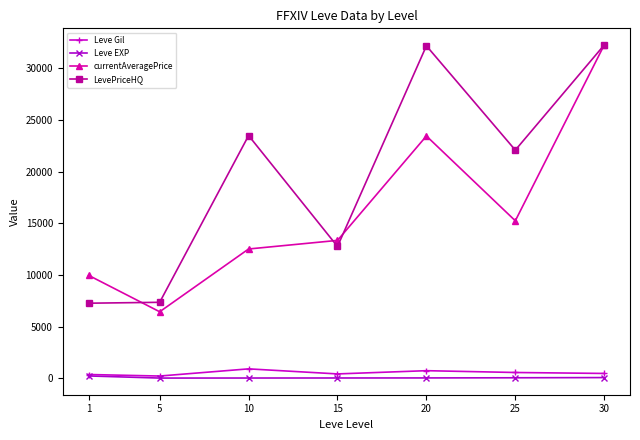

What is the maximum value shown in the chart?

32277.7